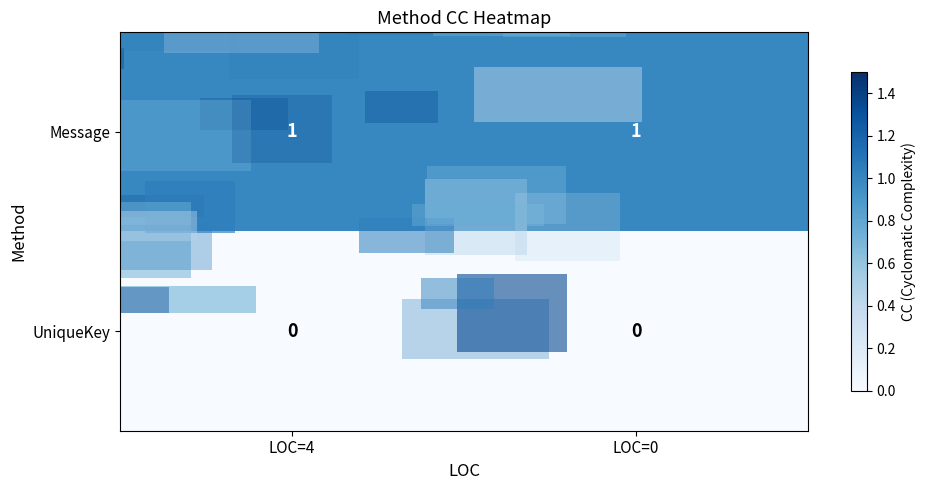

True or false: Message has a value of 1 at LOC=4.

True